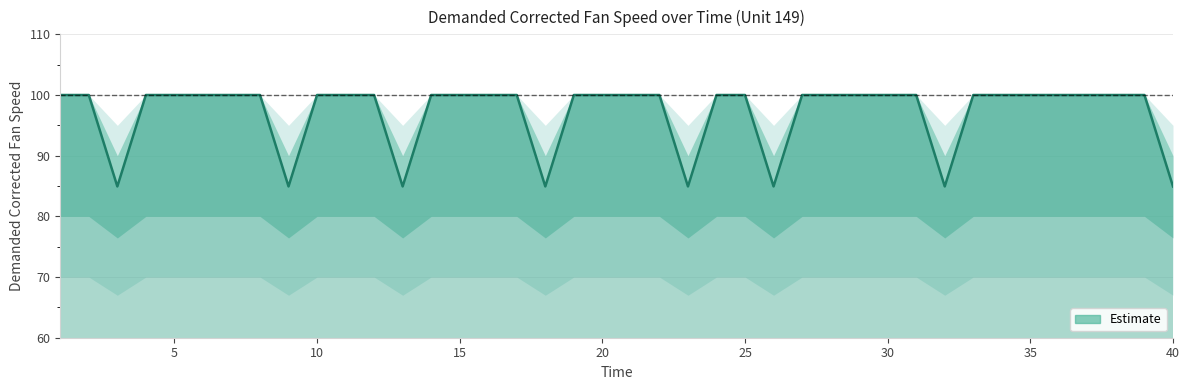

What is the greatest value displayed?

100.0